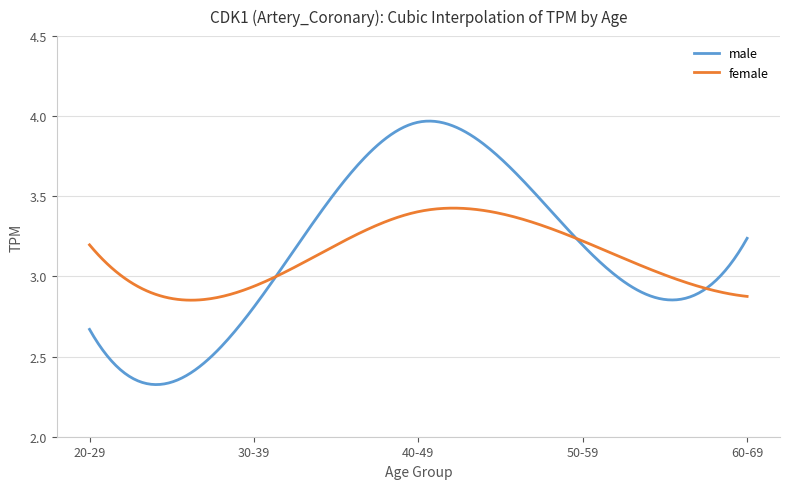

List the series in order of their peak value, highest first.

male, female